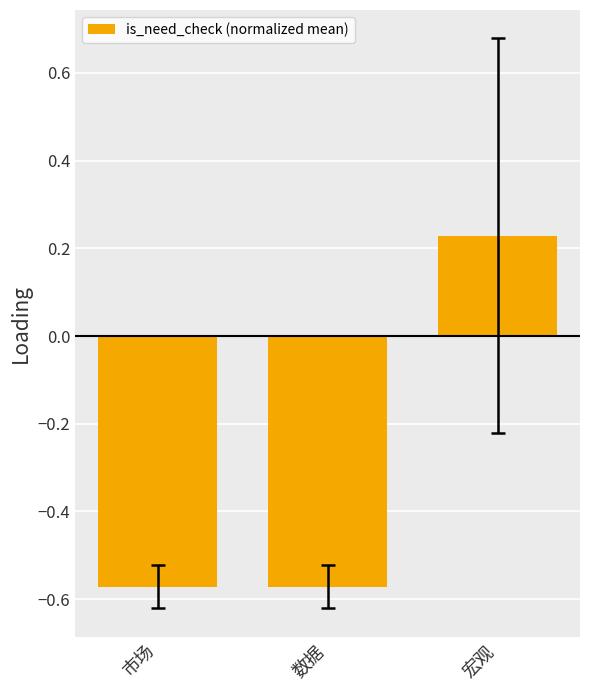

Which label corresponds to the largest value in the chart?

宏观